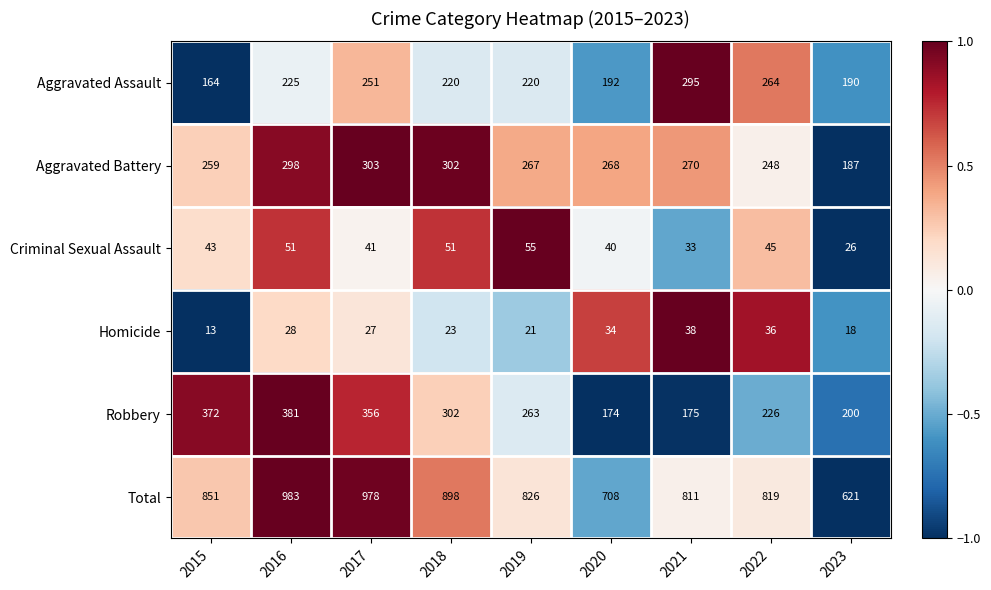

What is the greatest value displayed?

983